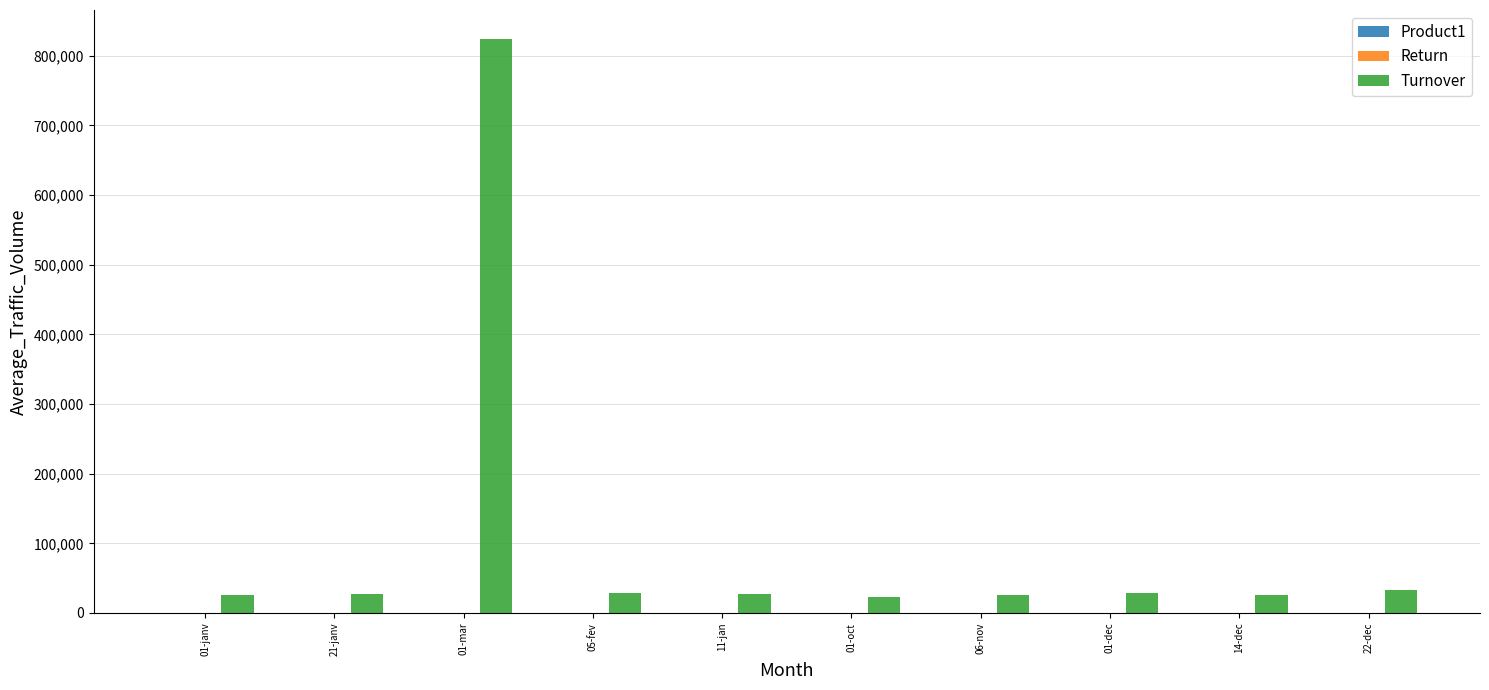

At which category is the sum across all series the highest?

01-mar